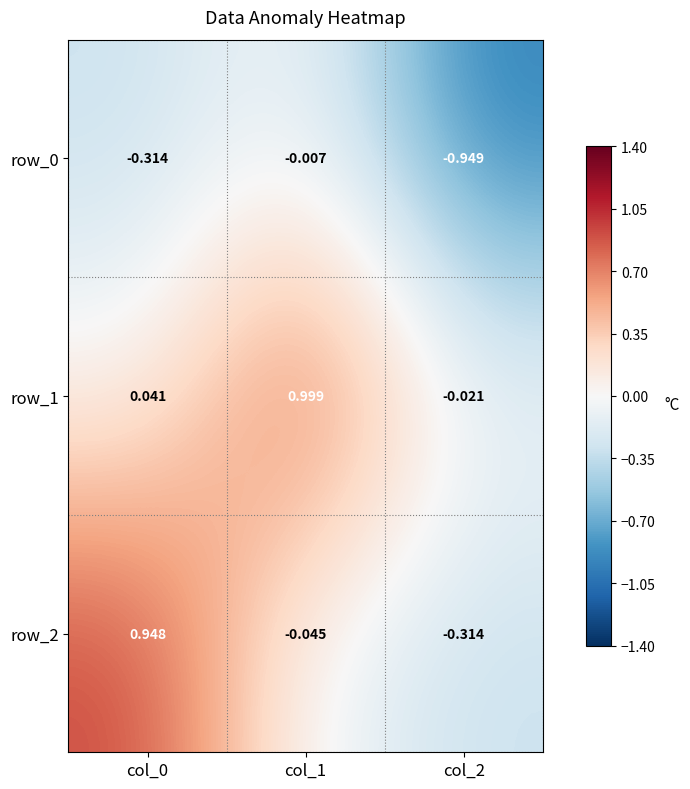

Is the value of row_2 at col_0 greater than the value of row_0 at col_0?

Yes